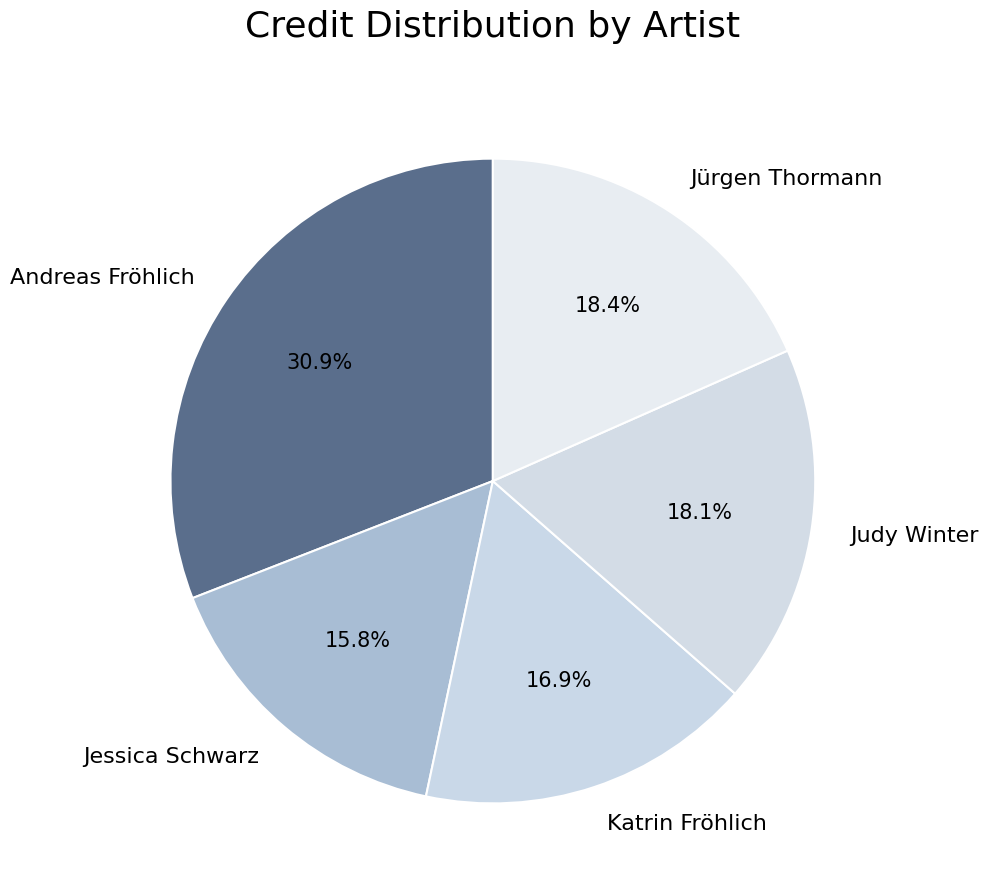

Approximately how many times larger is the value at Jessica Schwarz compared to Jürgen Thormann?

0.9